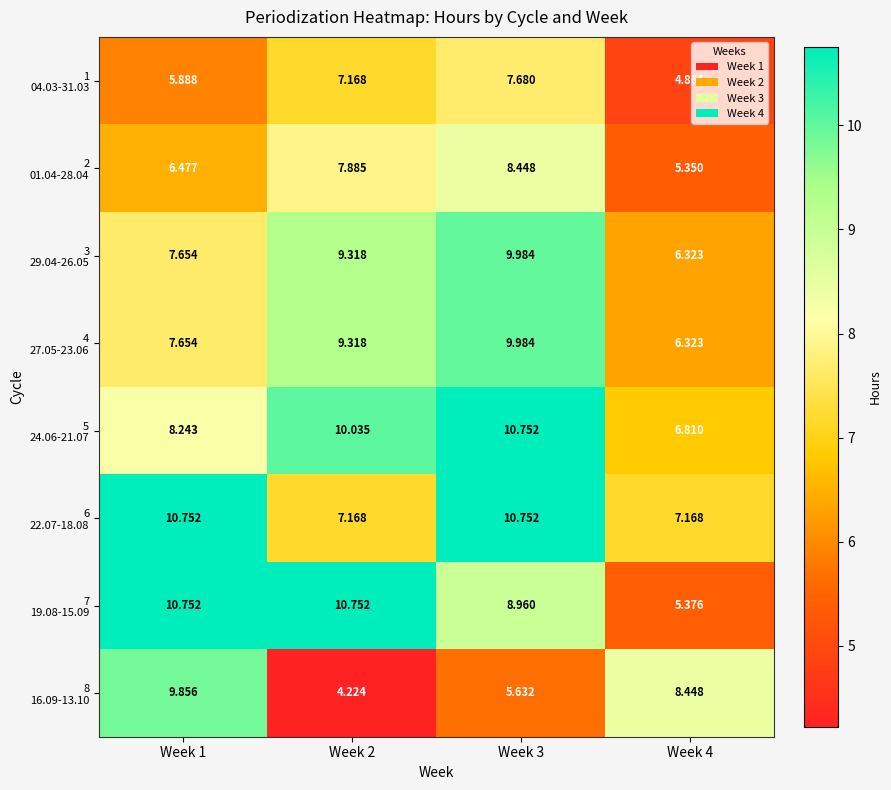

How many distinct data groups are displayed?

8